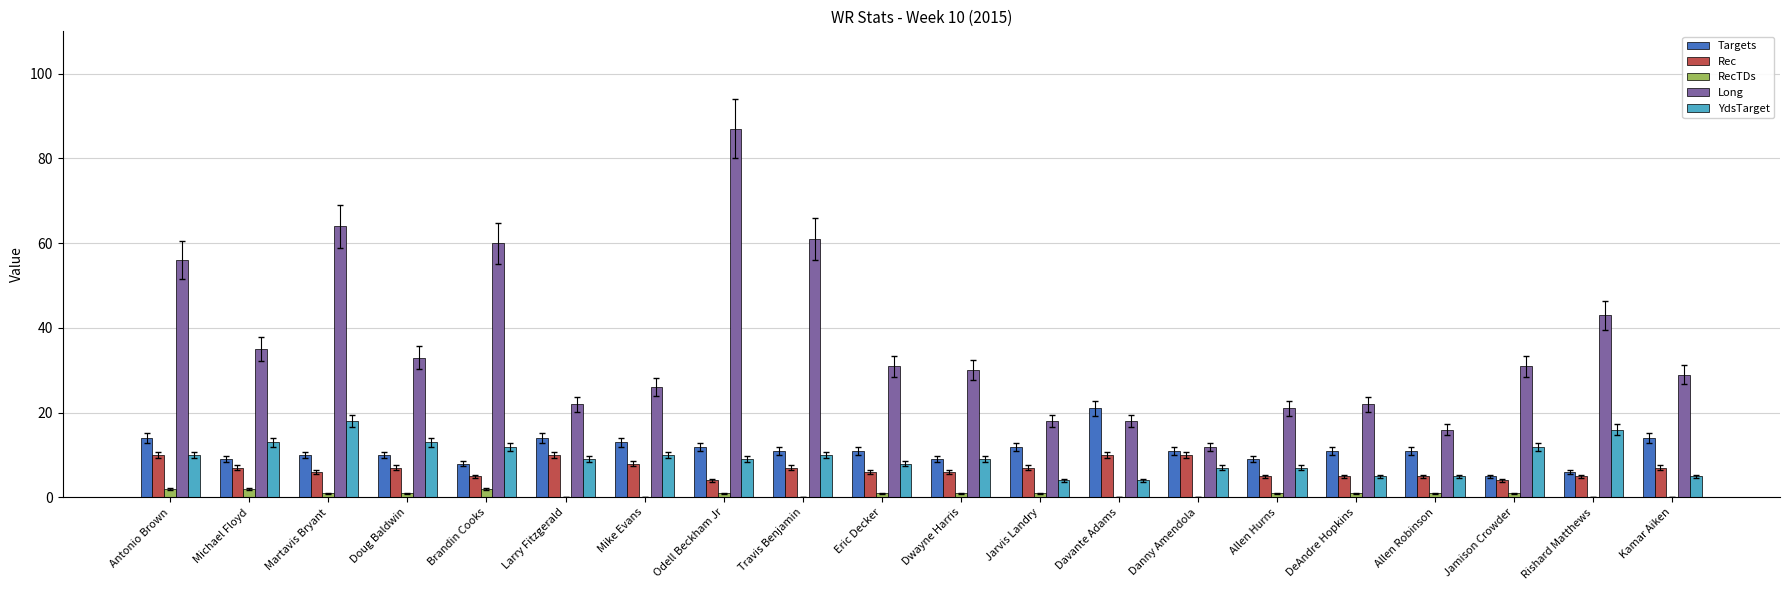

The value of RecTDs at Jarvis Landry is 1. True or false?

True